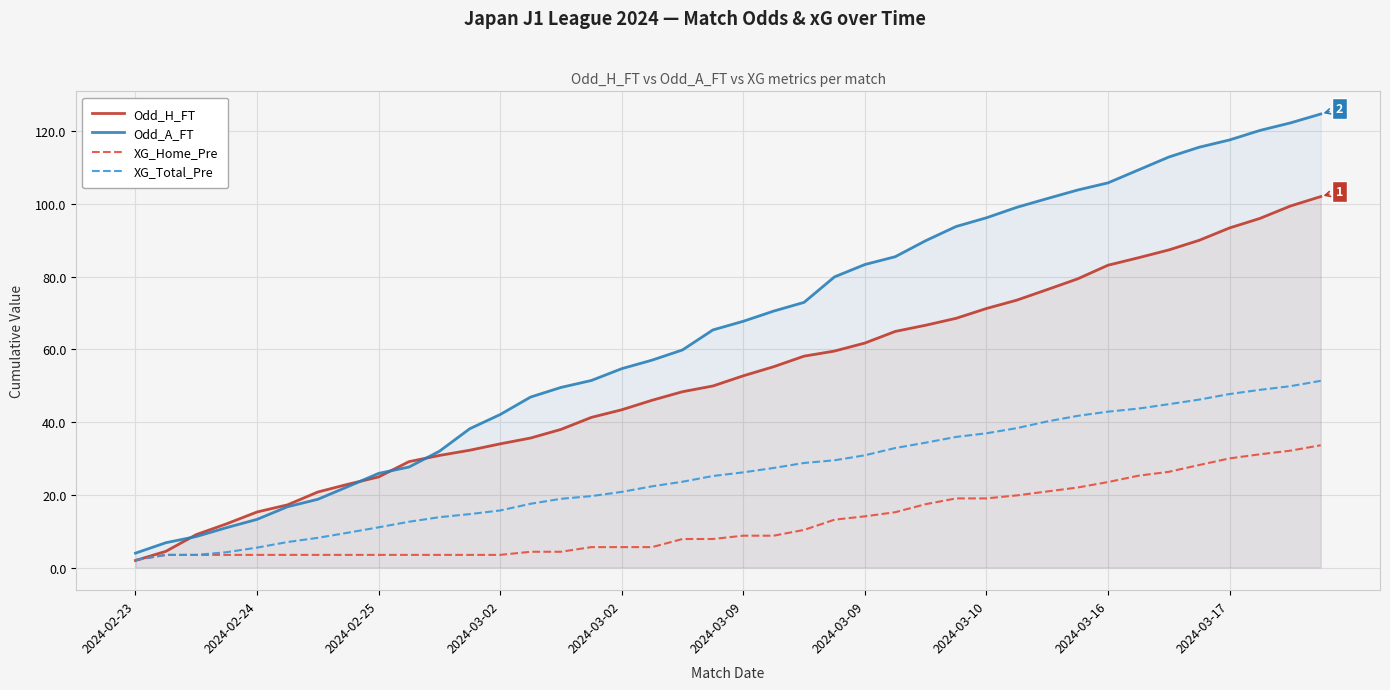

Reading left to right, what are all the values shown in this chart?

Odd_H_FT: 1.9	4.5	9.1	12.0	15.3	17.2	20.8	22.9	24.9	29.1	30.8	32.2	34.0	35.6	38.0	41.3	43.4	46.0	48.3	49.9	52.7	55.2	58.1	59.5	61.7	64.9	66.6	68.5	71.2	73.5	76.4	79.4	83.1	85.2	87.3	90.0	93.4	96.0	99.4	102.0
Odd_A_FT: 4.0	6.8	8.5	11.0	13.2	16.7	18.8	22.3	25.9	27.6	32.0	38.2	42.1	46.9	49.5	51.4	54.7	57.0	59.8	65.3	67.7	70.5	72.9	79.9	83.3	85.5	89.9	93.8	96.2	99.0	101.4	103.8	105.8	109.3	112.9	115.6	117.6	120.2	122.2	124.7
XG_Home_Pre: 2.0	3.5	3.5	3.5	3.5	3.5	3.5	3.5	3.5	3.5	3.5	3.5	3.5	4.3	4.3	5.6	5.6	5.6	7.8	7.8	8.8	8.8	10.3	13.2	14.1	15.2	17.4	19.0	19.0	19.8	20.9	22.0	23.5	25.2	26.3	28.2	30.0	31.1	32.1	33.6
XG_Total_Pre: 2.0	3.5	3.5	4.2	5.5	7.0	8.2	9.6	11.1	12.6	13.8	14.7	15.7	17.5	18.9	19.6	20.8	22.3	23.6	25.2	26.2	27.4	28.7	29.5	30.9	32.9	34.3	35.9	36.9	38.3	40.2	41.7	42.9	43.7	44.9	46.2	47.7	48.9	49.9	51.3